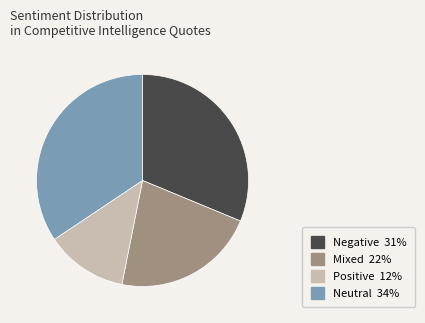

Rank the categories by value from highest to lowest.

Neutral, Negative, Mixed, Positive